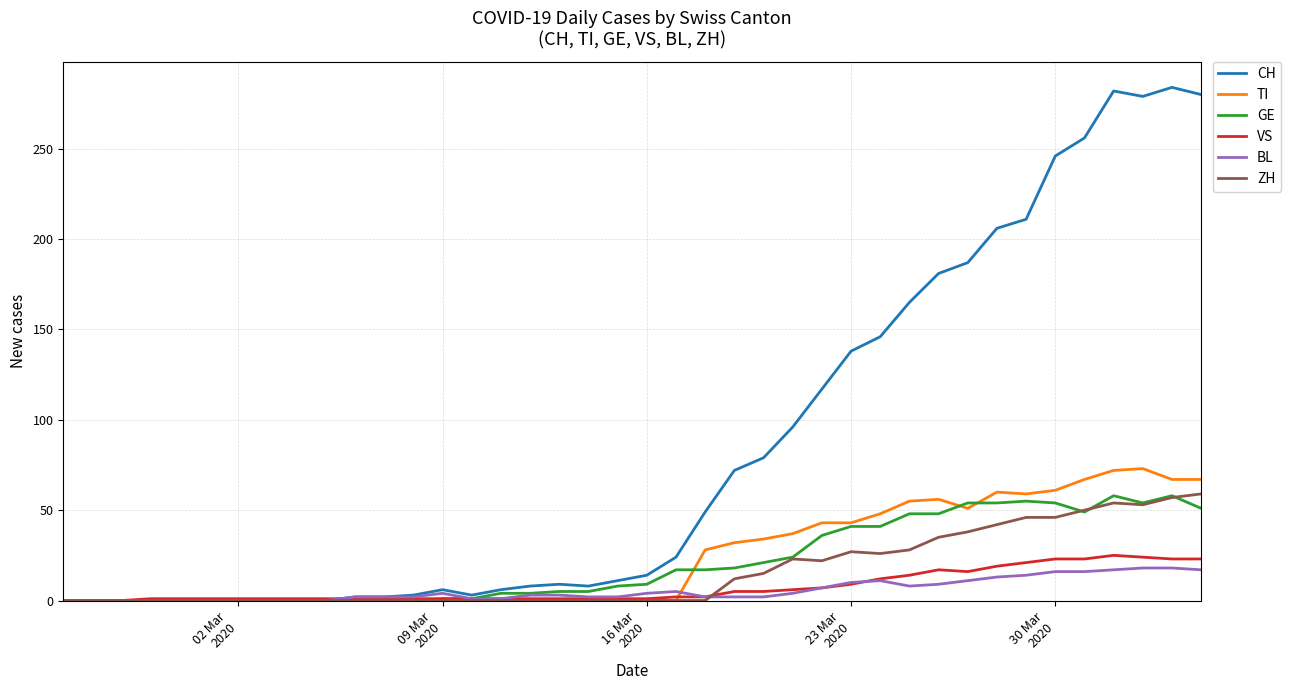

Which series ends up on top after the final intersection of VS and BL?

VS